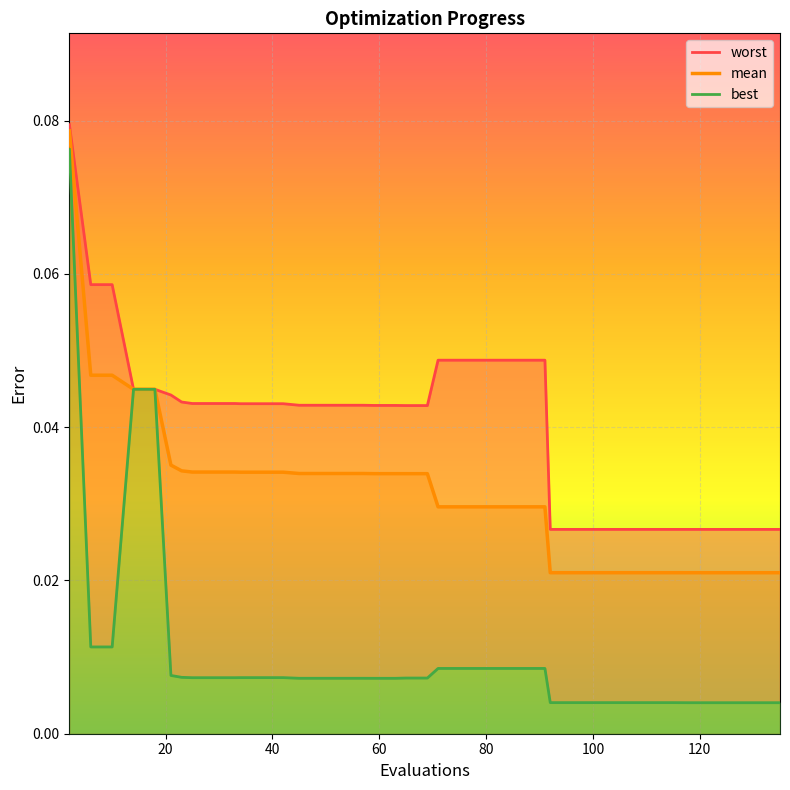

At how many categories does at least one series exceed 0?

40